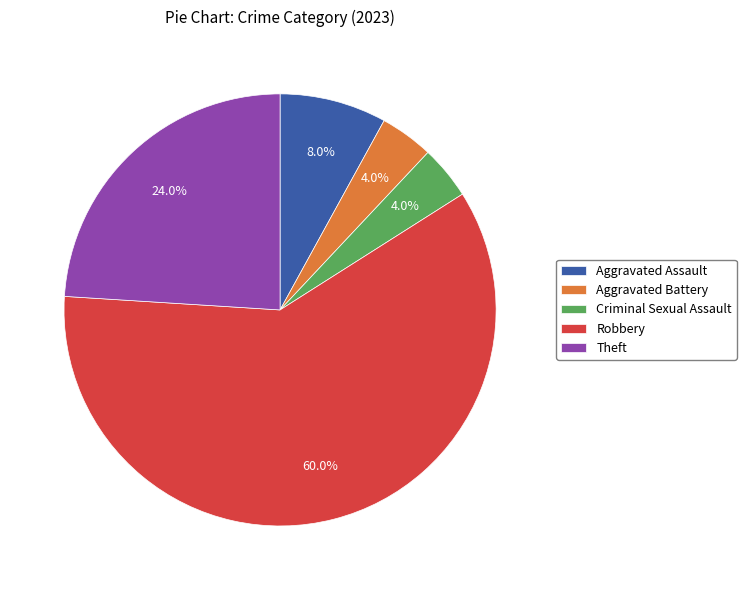

How many slices are in this pie chart?

5